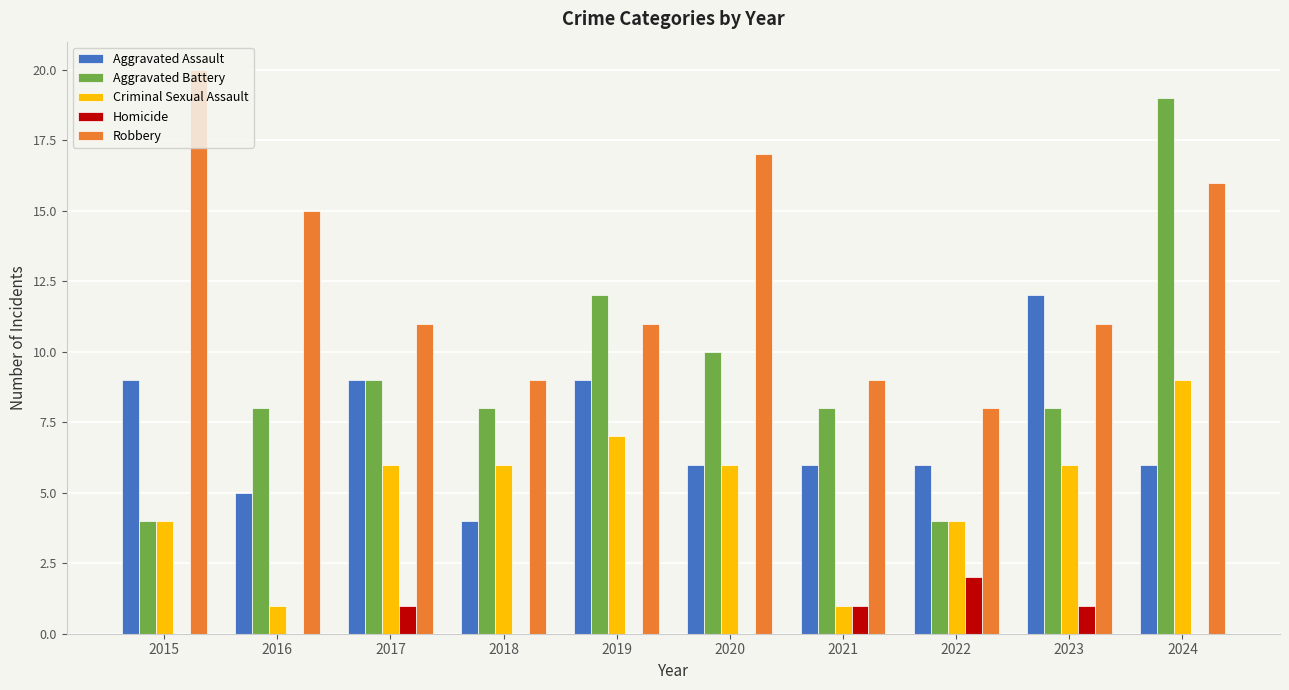

The value of Aggravated Assault at 2024 is 10. True or false?

False